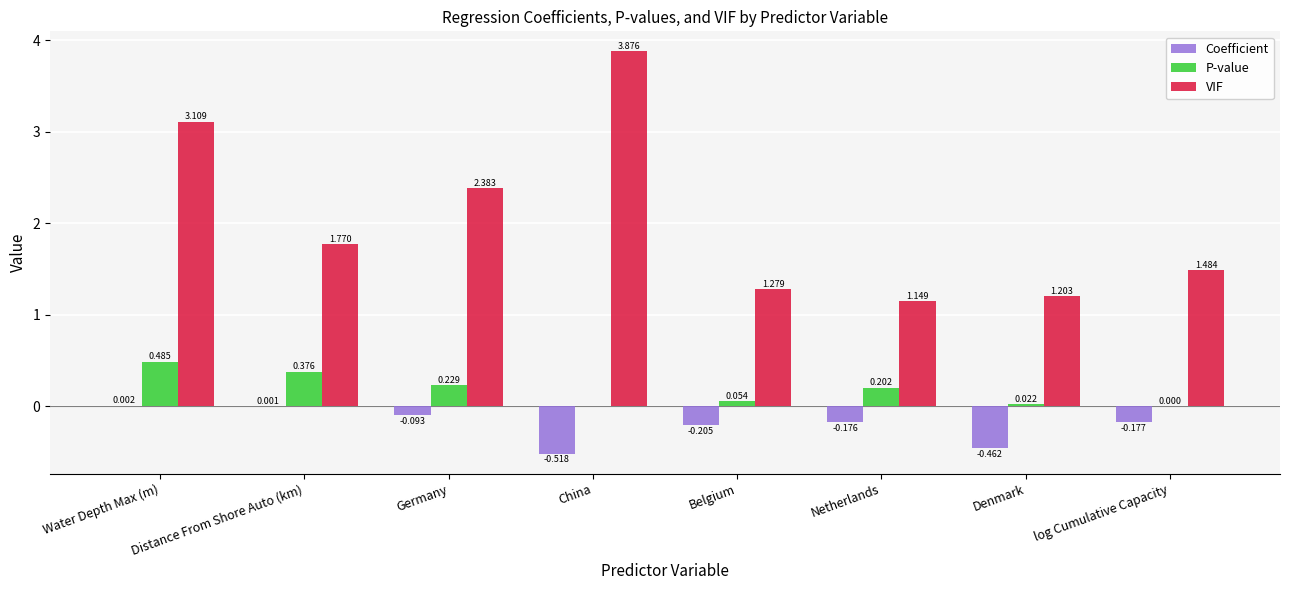

At which label does Coefficient reach its peak?

Water Depth Max (m)